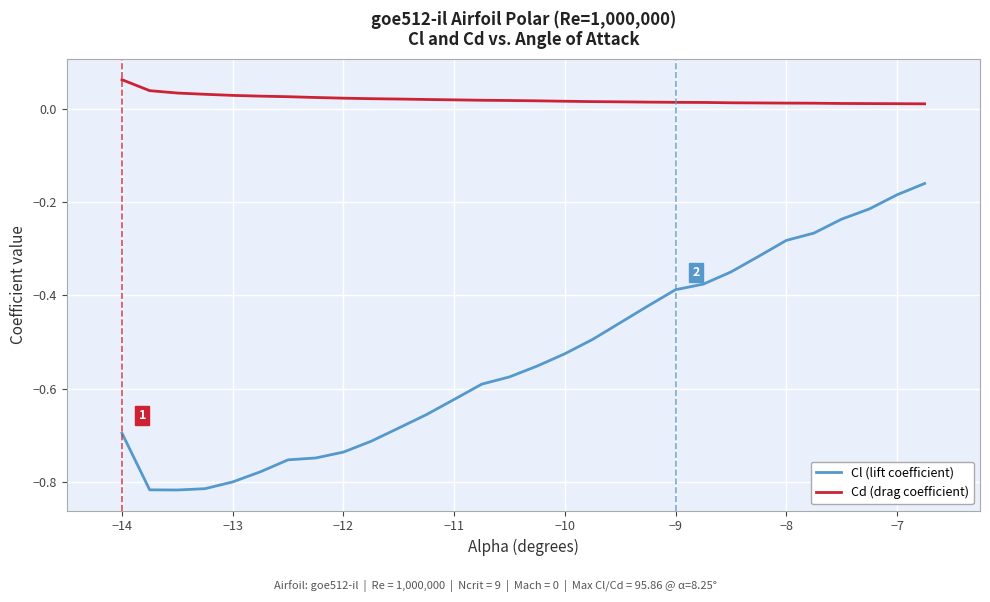

List the series in order of their overall mean, lowest first.

Cl (lift coefficient), Cd (drag coefficient)